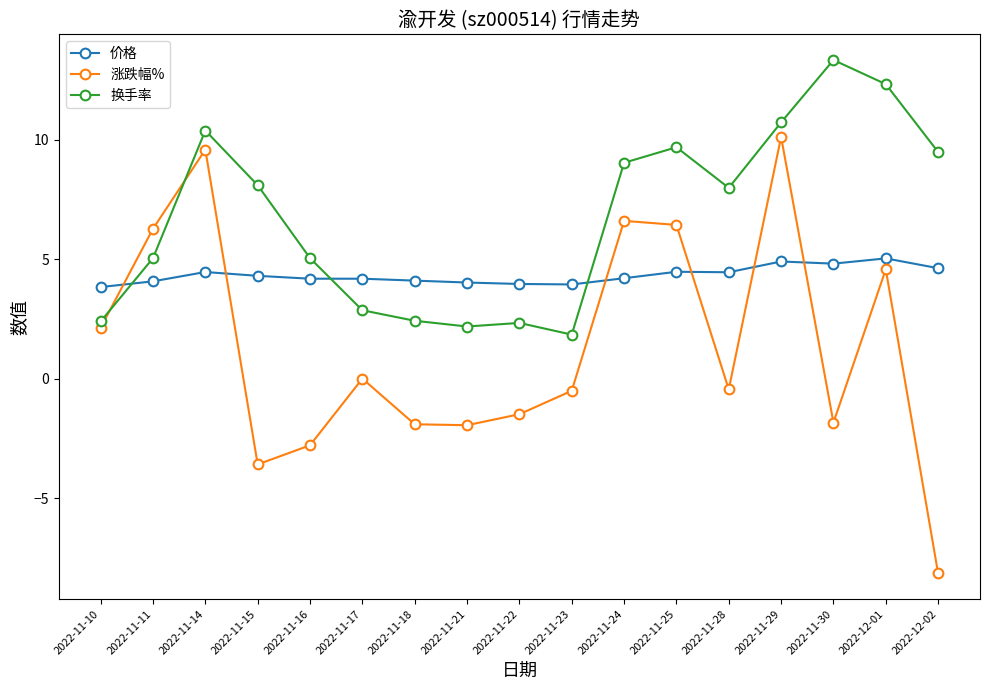

Count the number of data series in this chart.

3